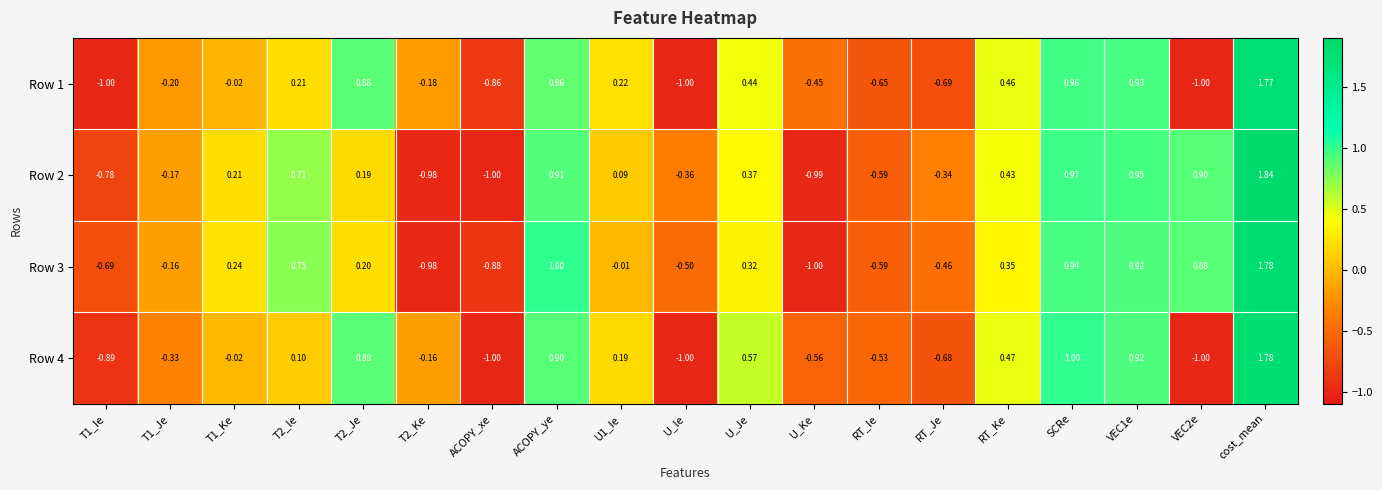

At which category is the sum across all series the highest?

cost_mean